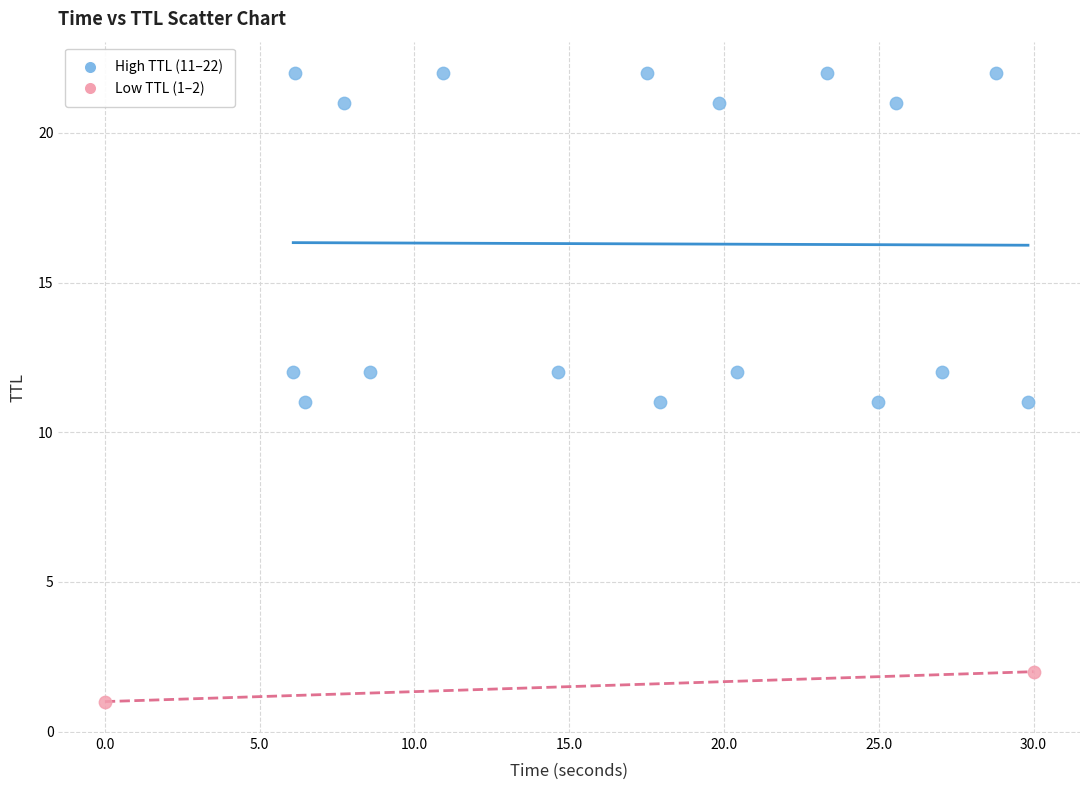

What are all the series names shown in the legend?

High TTL (11–22), Low TTL (1–2)